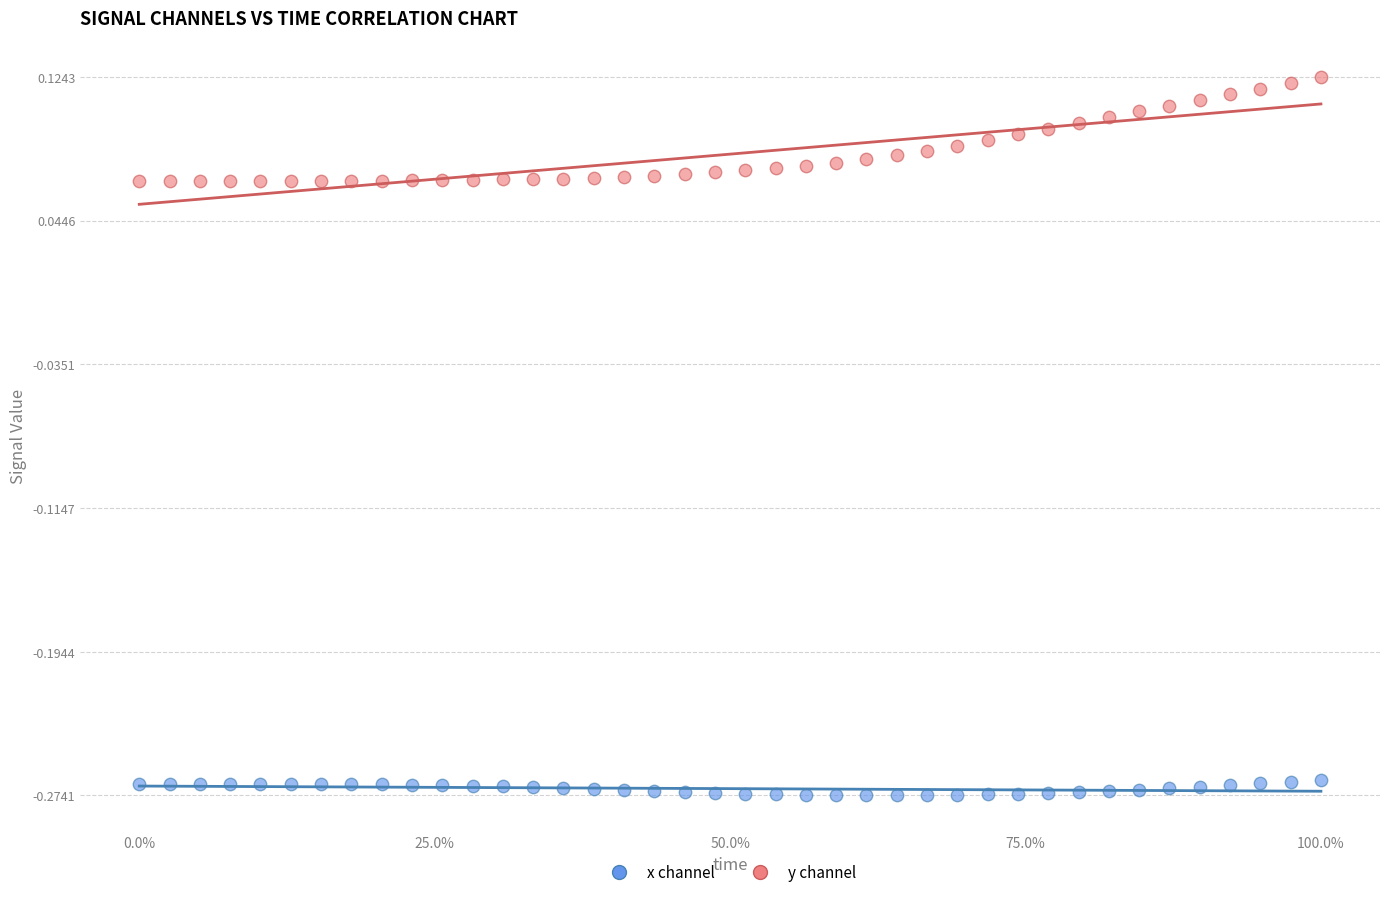

Which series has the widest spread of Y values?

y channel